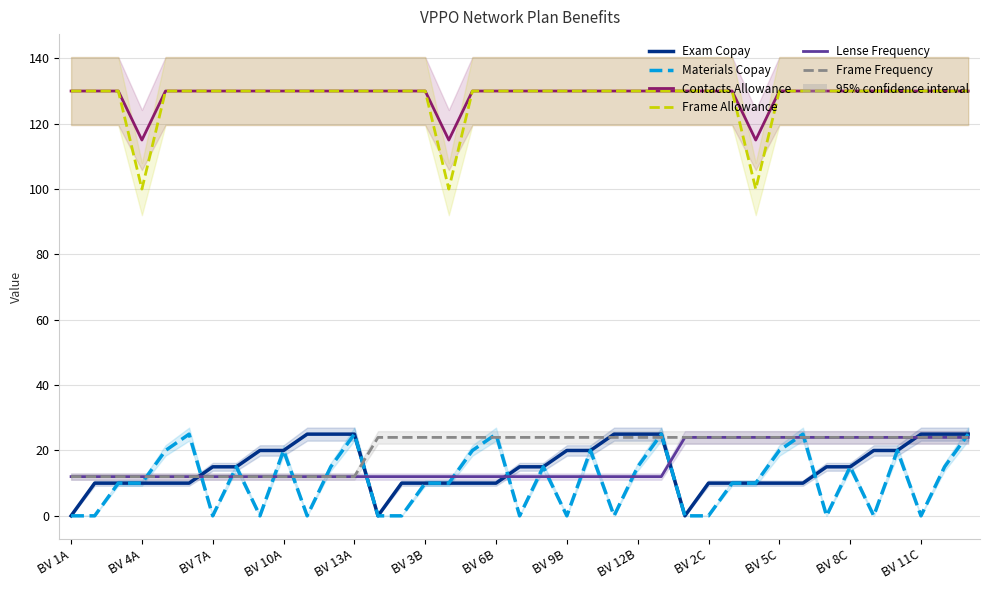

True or false: Frame Allowance has a value of 225 at 23.

False